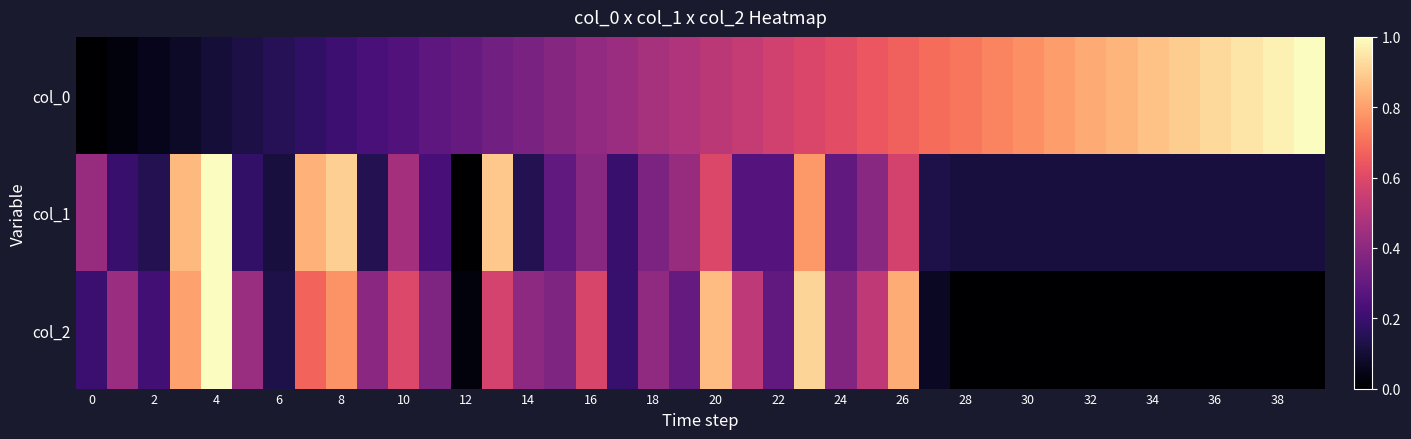

Reading right to left, extract all data points from this chart.

col_0: 1.0	1.0	0.9	0.9	0.9	0.9	0.8	0.8	0.8	0.8	0.7	0.7	0.7	0.7	0.6	0.6	0.6	0.6	0.5	0.5	0.5	0.5	0.4	0.4	0.4	0.4	0.3	0.3	0.3	0.3	0.2	0.2	0.2	0.2	0.1	0.1	0.1	0.1	0.0	0.0
col_1: 0.1	0.1	0.1	0.1	0.1	0.1	0.1	0.1	0.1	0.1	0.1	0.1	0.1	0.6	0.4	0.3	0.8	0.3	0.3	0.6	0.4	0.4	0.2	0.4	0.3	0.1	0.9	0.0	0.2	0.5	0.1	0.9	0.8	0.1	0.2	1.0	0.9	0.1	0.2	0.4
col_2: 0.0	0.0	0.0	0.0	0.0	0.0	0.0	0.0	0.0	0.0	0.0	0.0	0.1	0.8	0.5	0.4	0.9	0.3	0.5	0.9	0.3	0.4	0.2	0.6	0.4	0.4	0.6	0.0	0.4	0.6	0.4	0.8	0.7	0.1	0.4	1.0	0.8	0.2	0.4	0.2